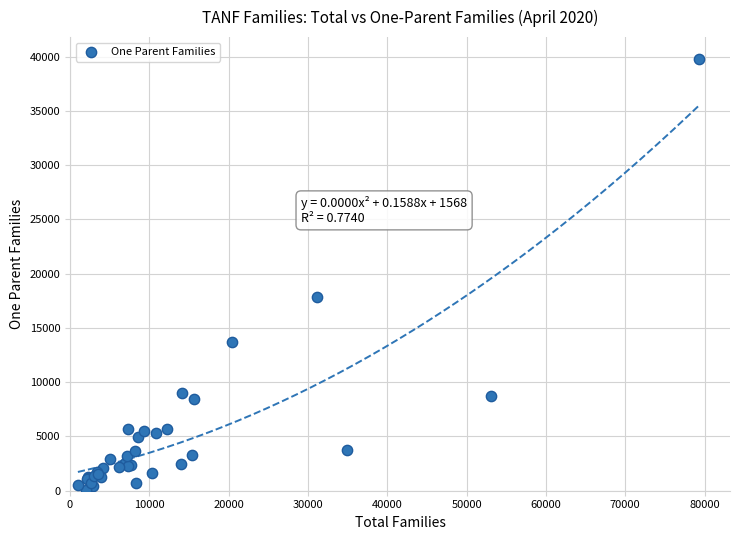

What Y value in the scatter plot is closest to 19947?

17888